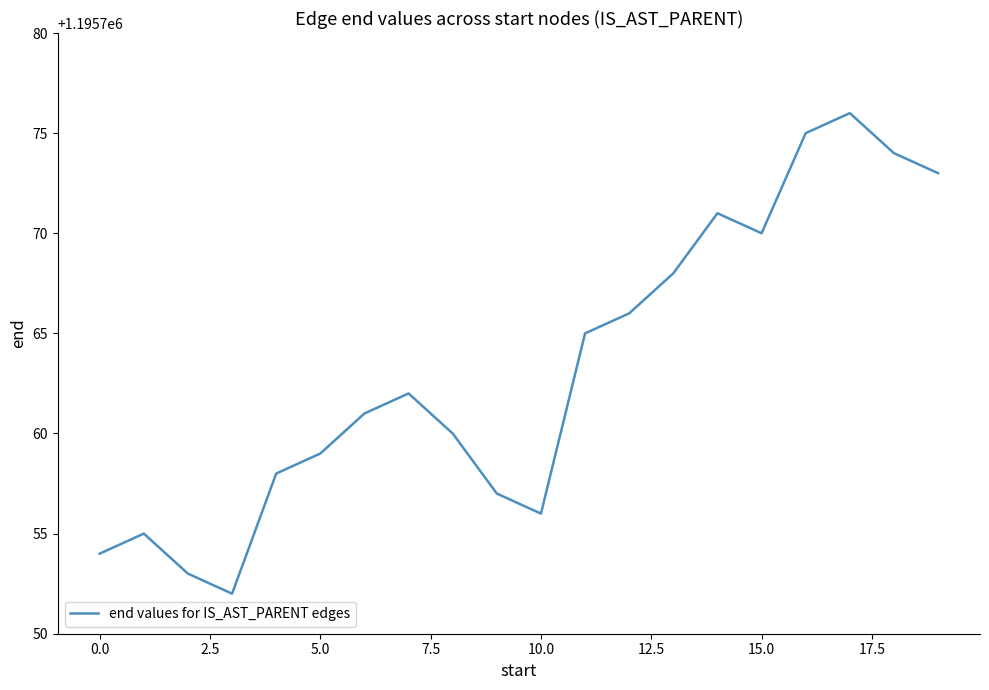

What is the difference between the maximum and minimum values?

24